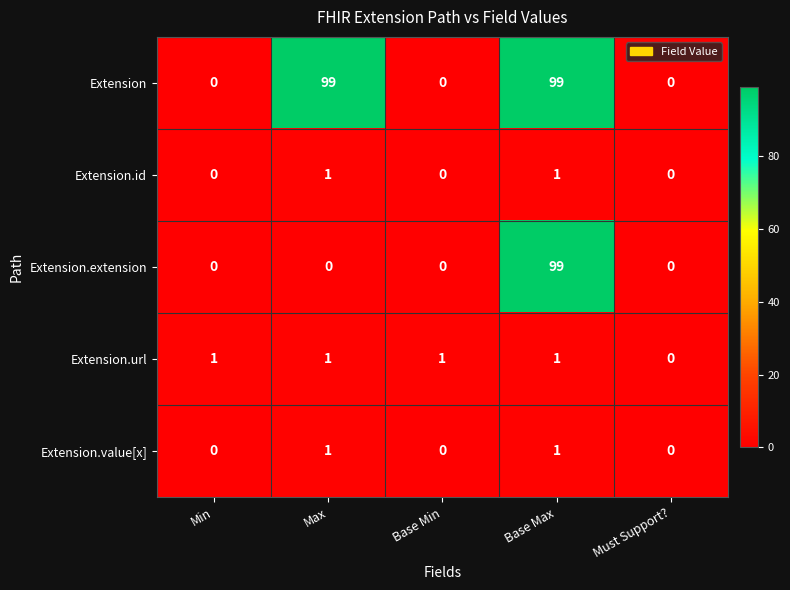

True or false: Extension.value[x] has a value of 1 at Max.

True